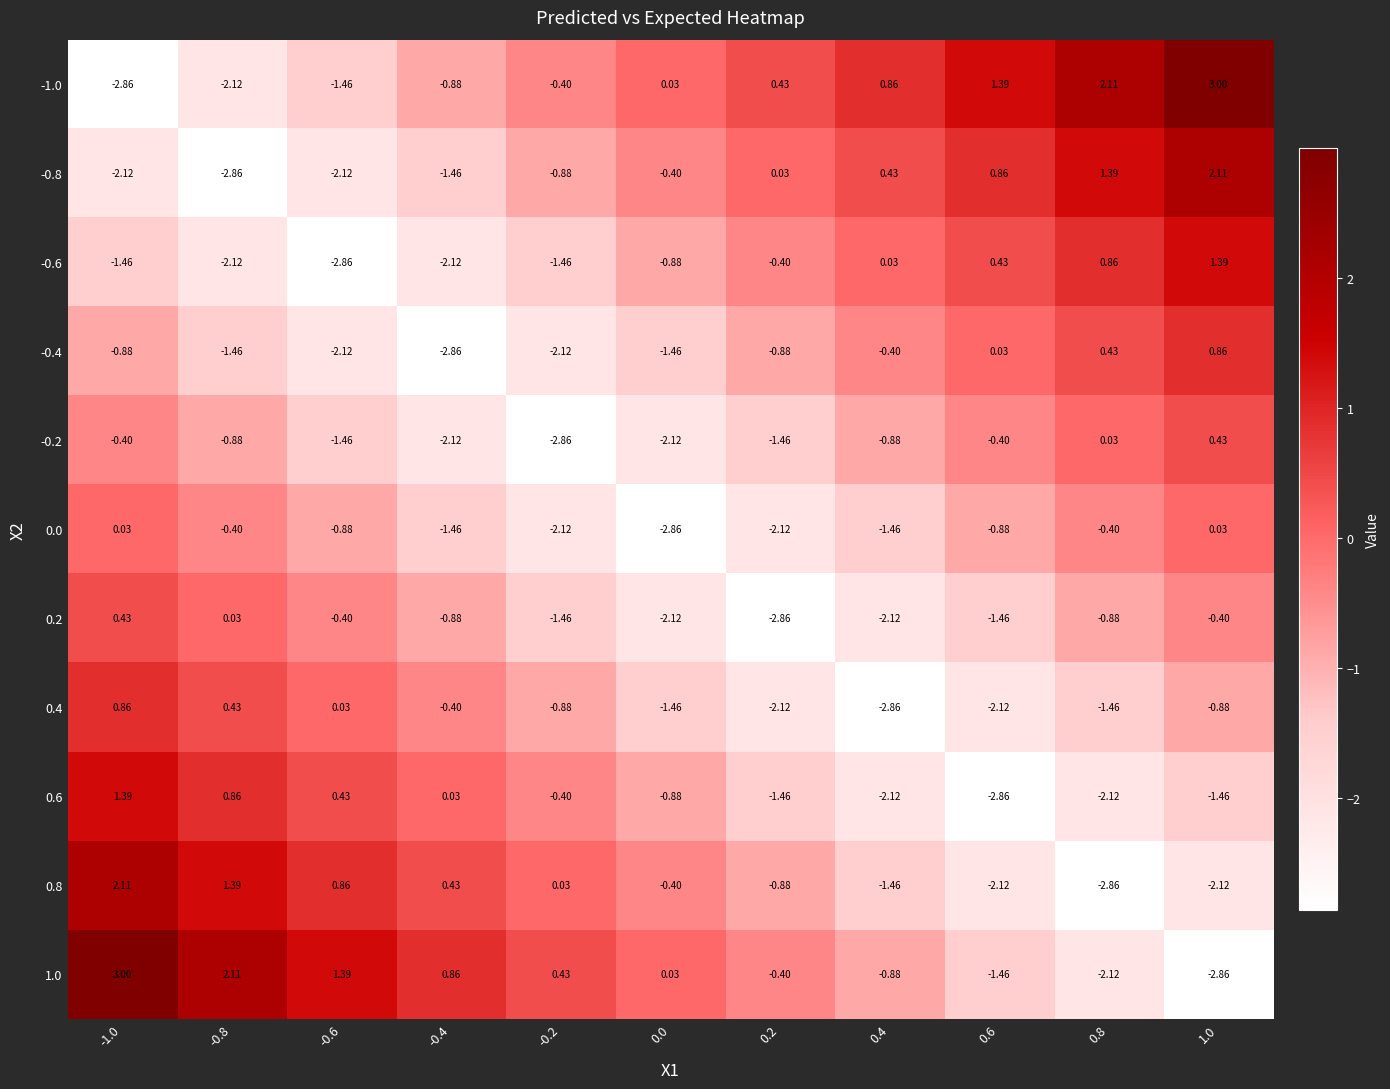

Is the value of 0.4 at 0.8 greater than the value of 0.6 at -0.6?

No